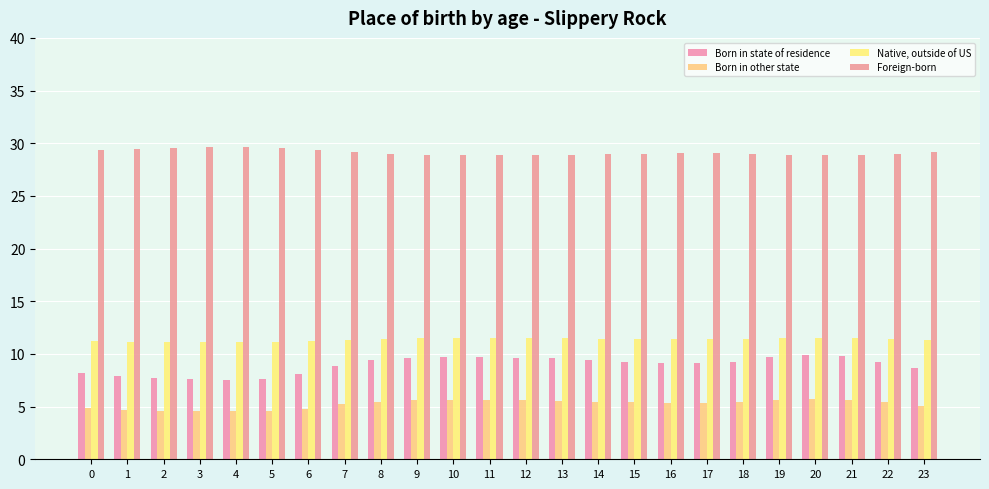

Are the bars horizontal?

No